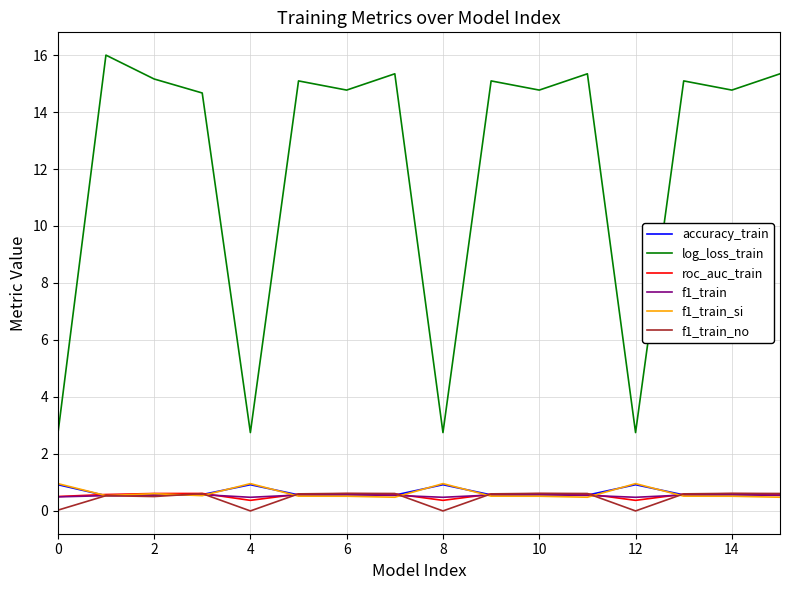

Does the chart display data point markers on the line(s)?

No